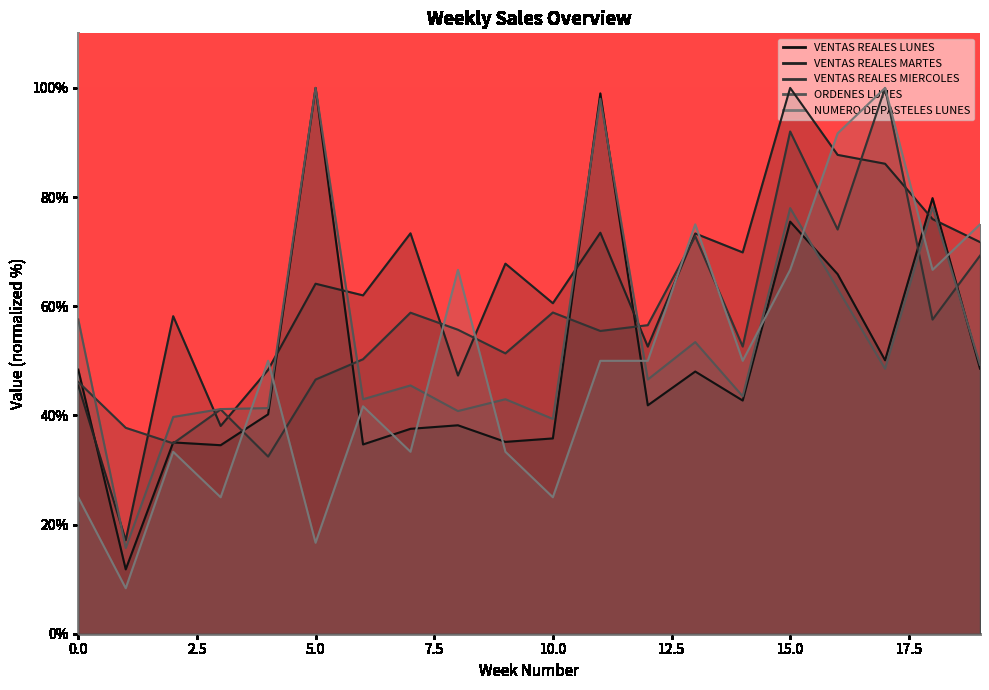

How many lines are shown in the chart?

5